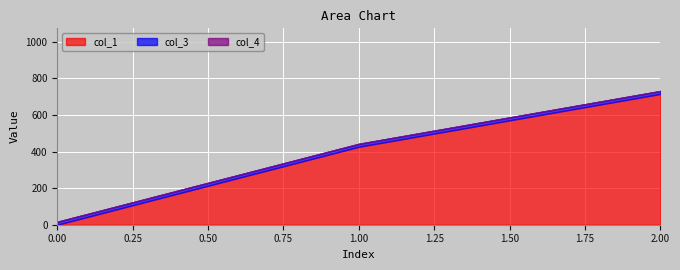

What is the maximum value shown in the chart?

714.9